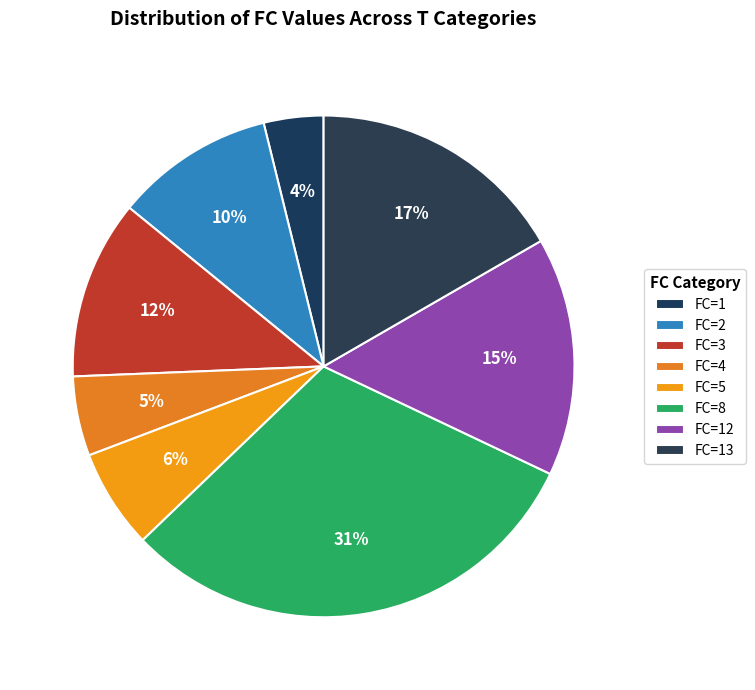

Count the number of slices in the pie.

8